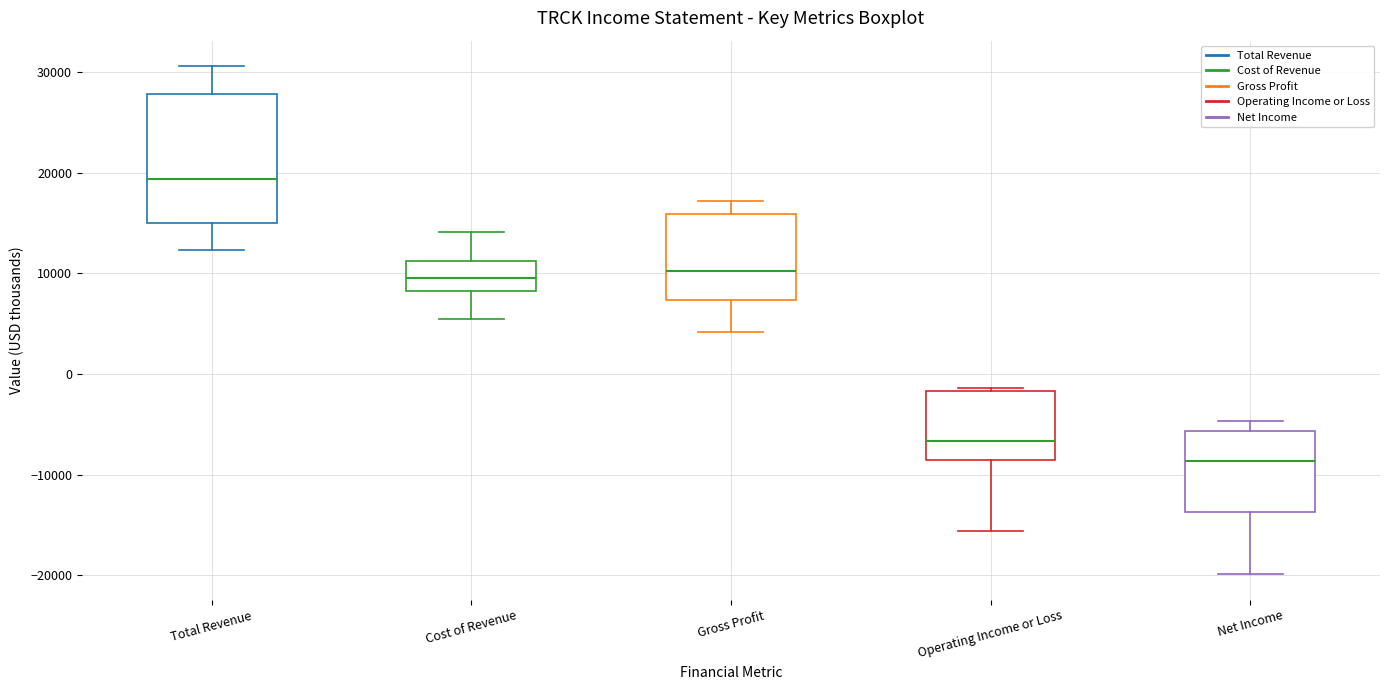

Where is the lower edge of the box for Total Revenue on the y-axis? The values are not printed on the chart, so give them approximately, as read against the axis.

15000